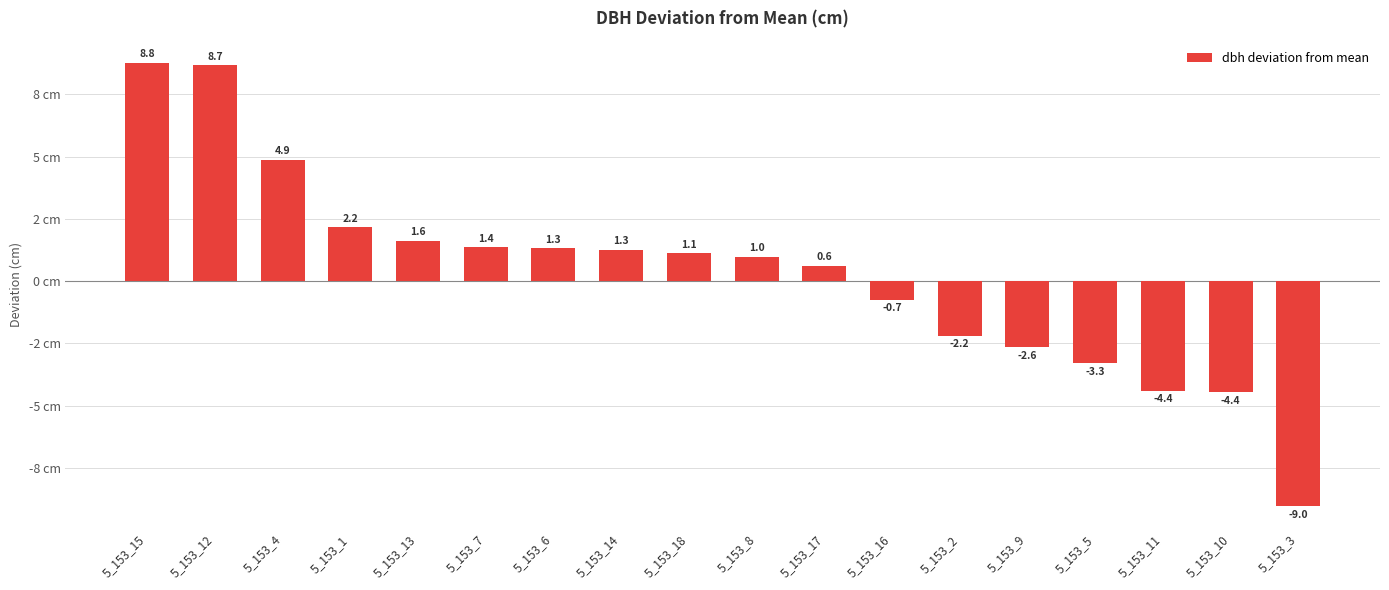

Does the chart contain any negative values?

Yes